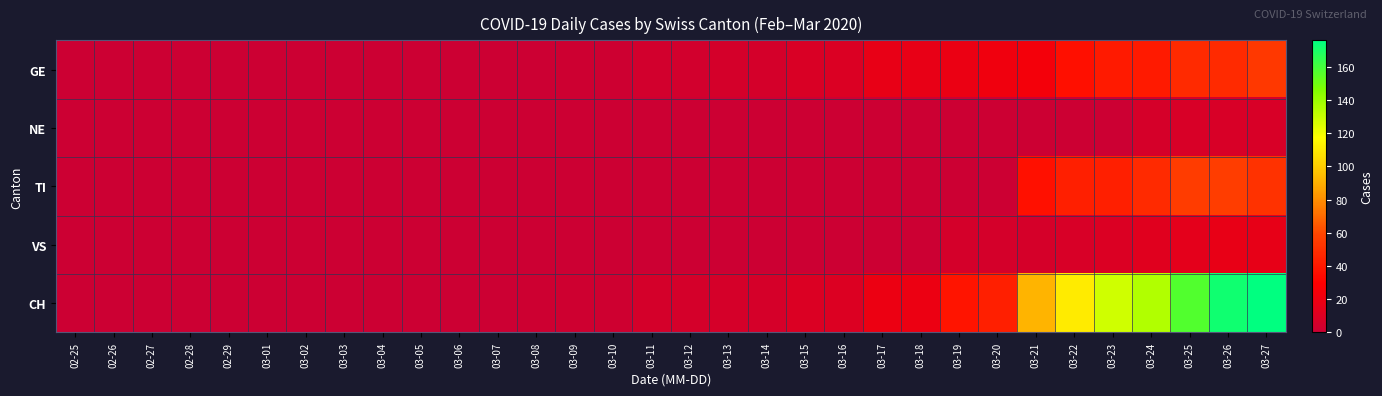

Rank the series by their maximum value, from highest to lowest.

CH, TI, GE, VS, NE